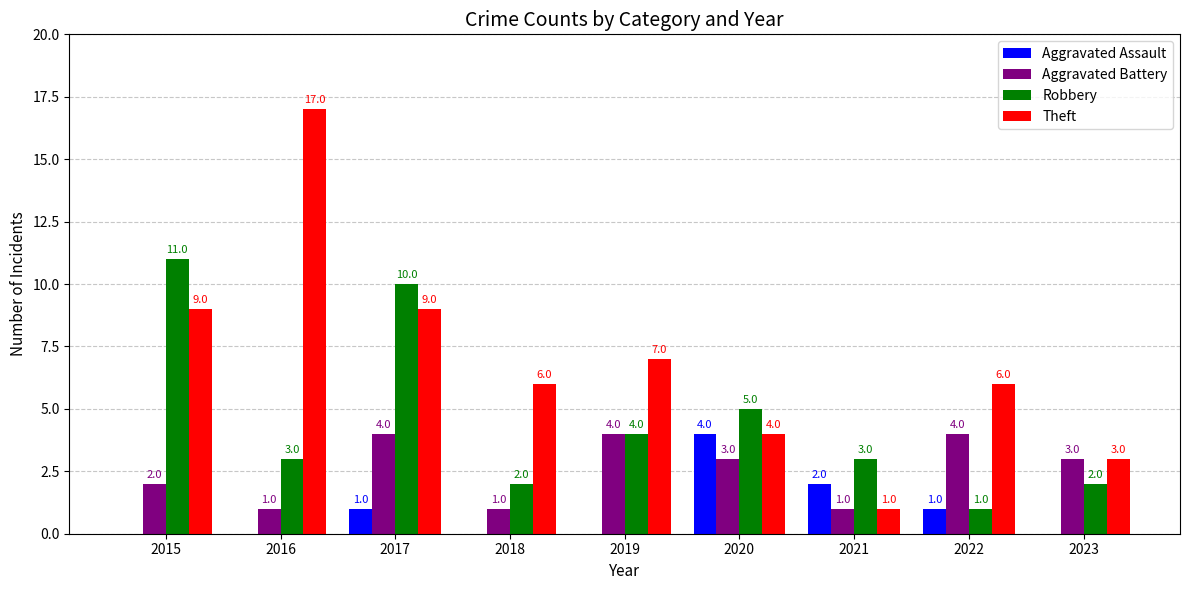

How many Aggravated Battery values are between 1 and 4?

9